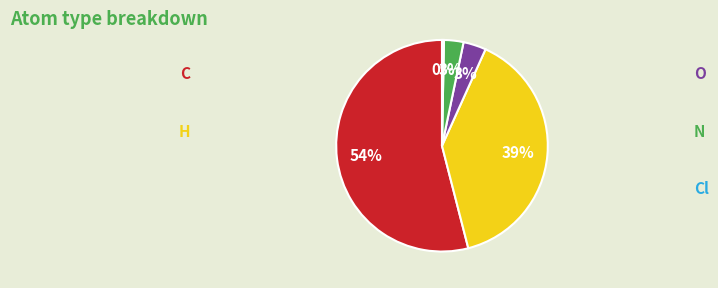

How many slices are in this pie chart?

5